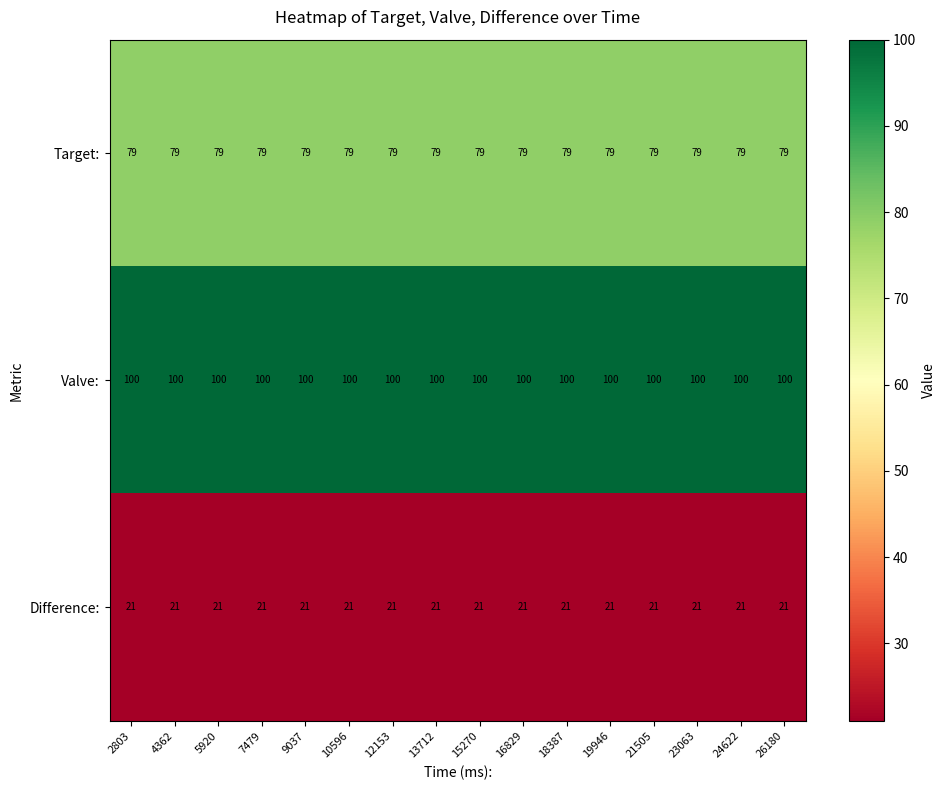

Rank the series by their average value, from highest to lowest.

Valve:, Target:, Difference: